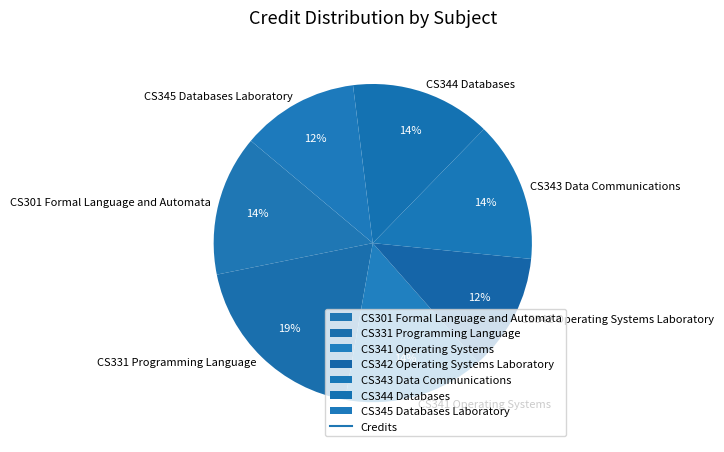

True or false: CS344 Databases accounts for 7% of the total.

False